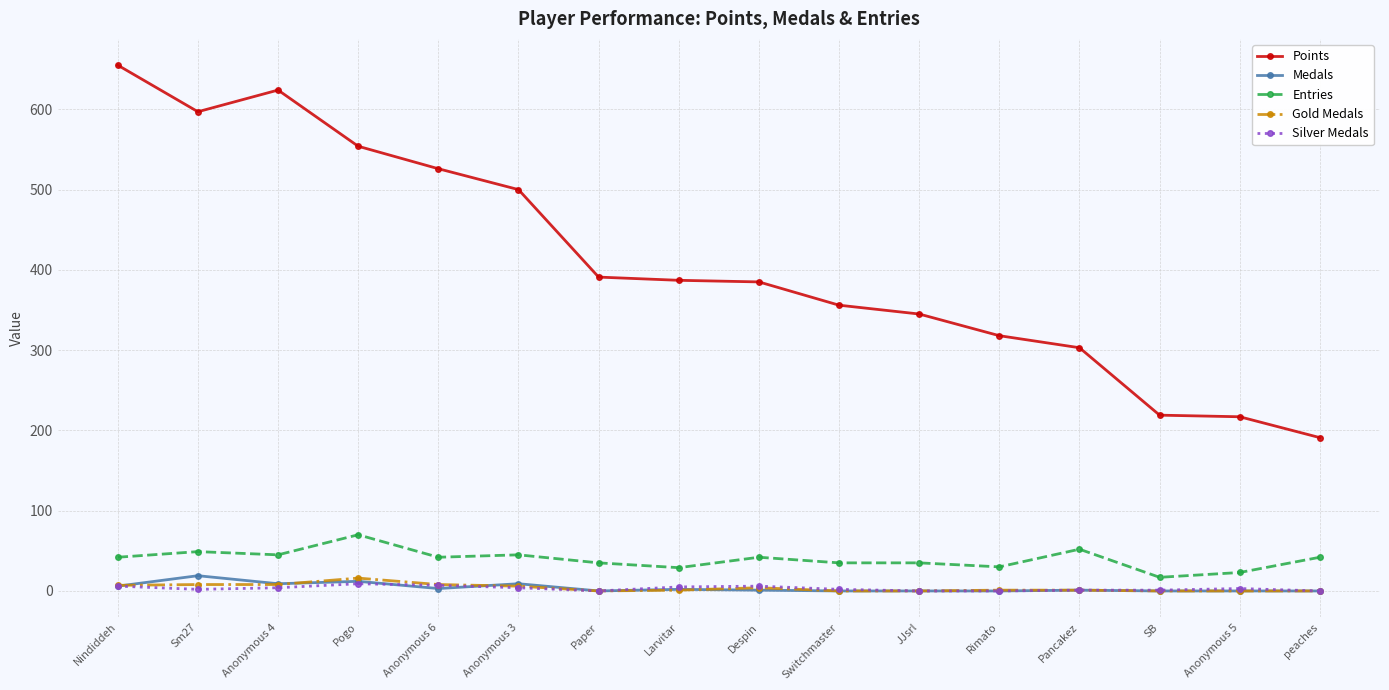

Does the chart display data point markers on the line(s)?

Yes